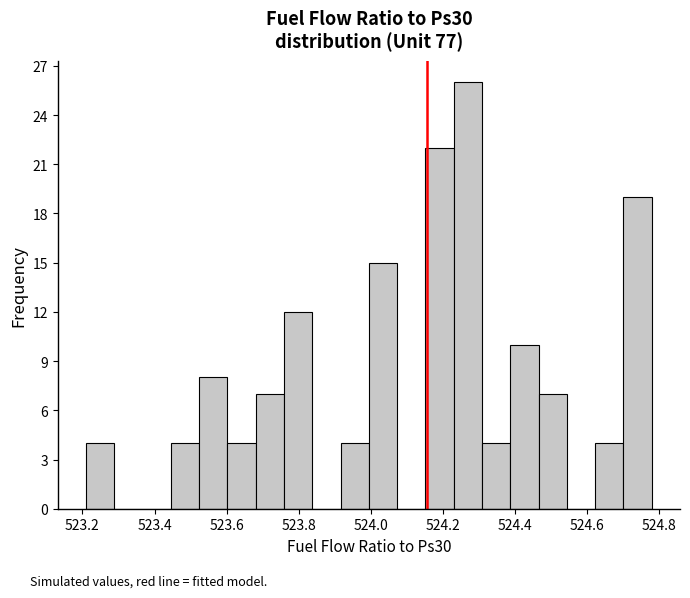

Around what value on the x-axis is the tallest bar? Give the approximate position of its centre, as read against the axis.

524.26